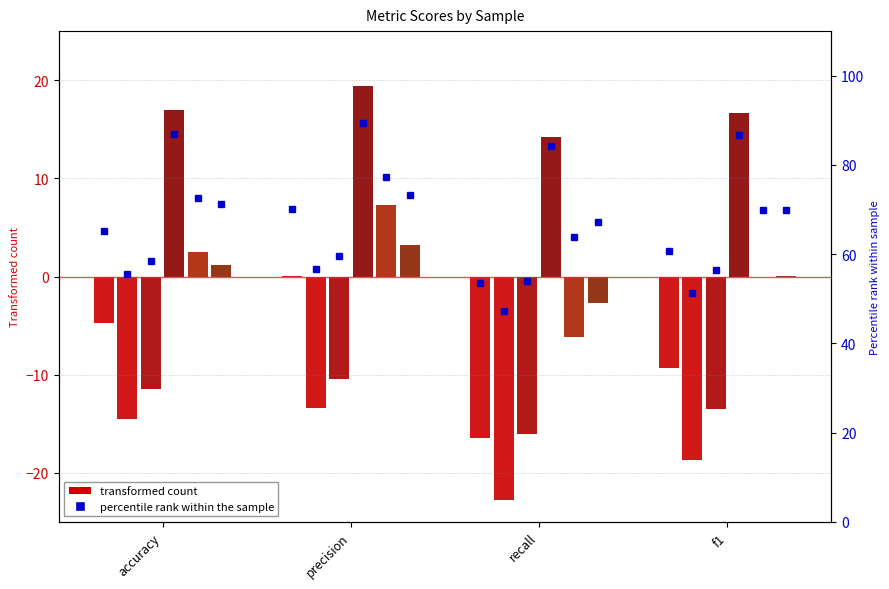

At which label is s5 closest to 0?

f1